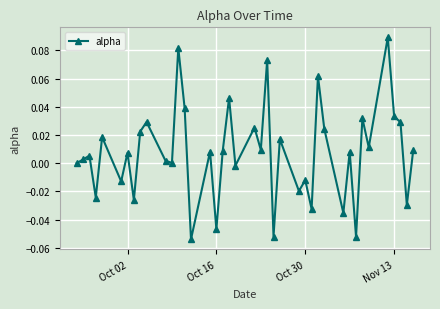

True or false: there are more than 1 points higher than both neighbors.

True